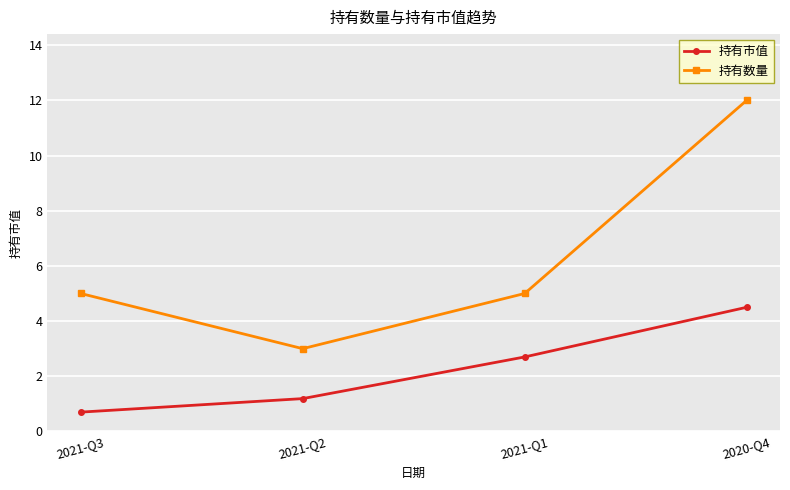

Reading left to right, list all the values displayed in this chart.

持有市值: 0.7	1.2	2.7	4.5
持有数量: 5.0	3.0	5.0	12.0